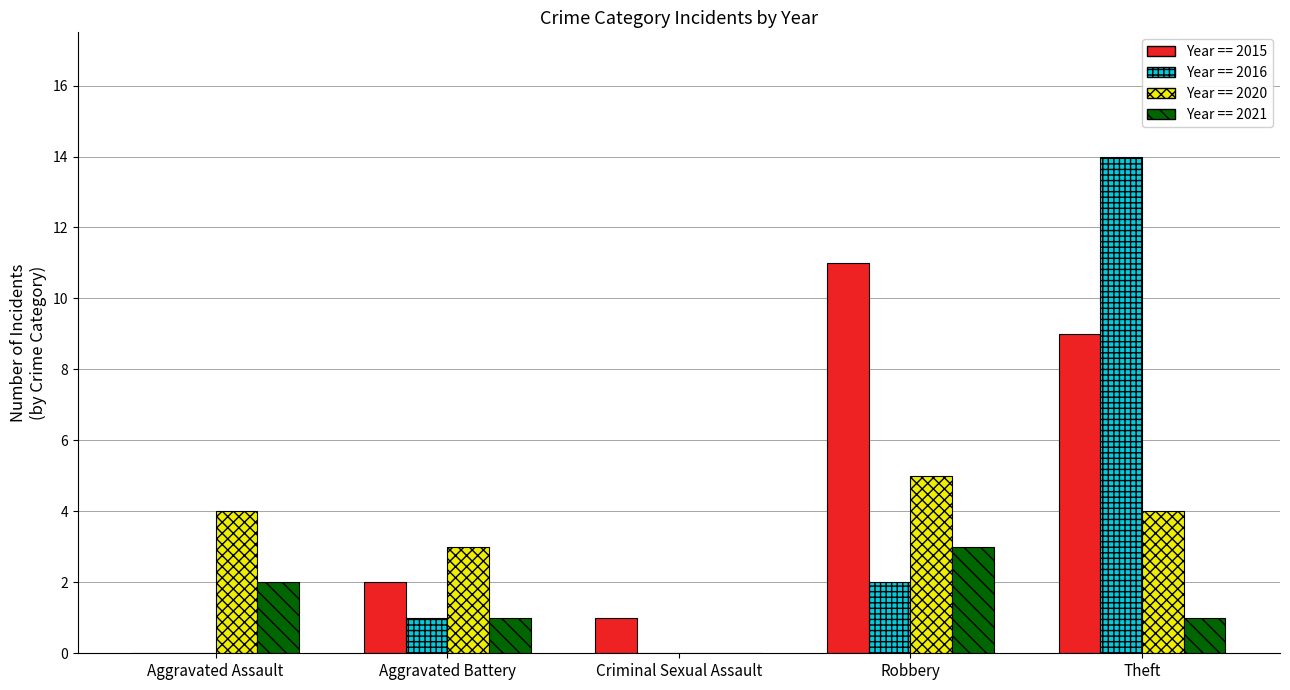

What is the total value across all series at Robbery?

21